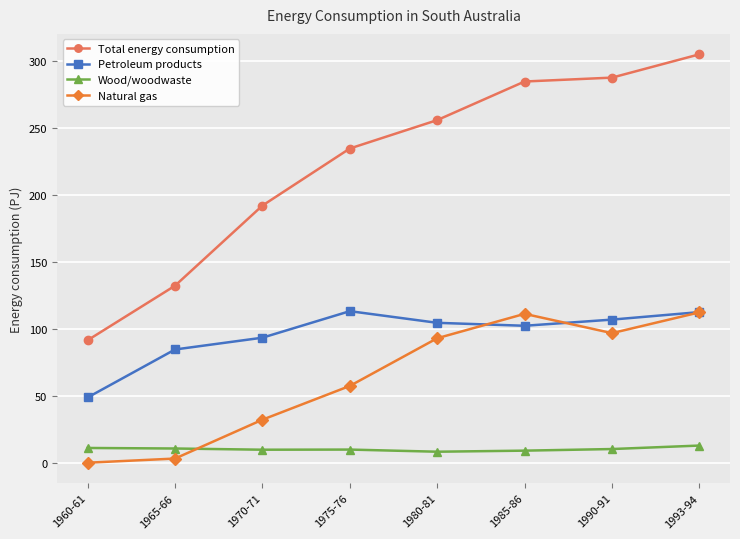

True or false: Total energy consumption has a value of 401.7 at 1990-91.

False